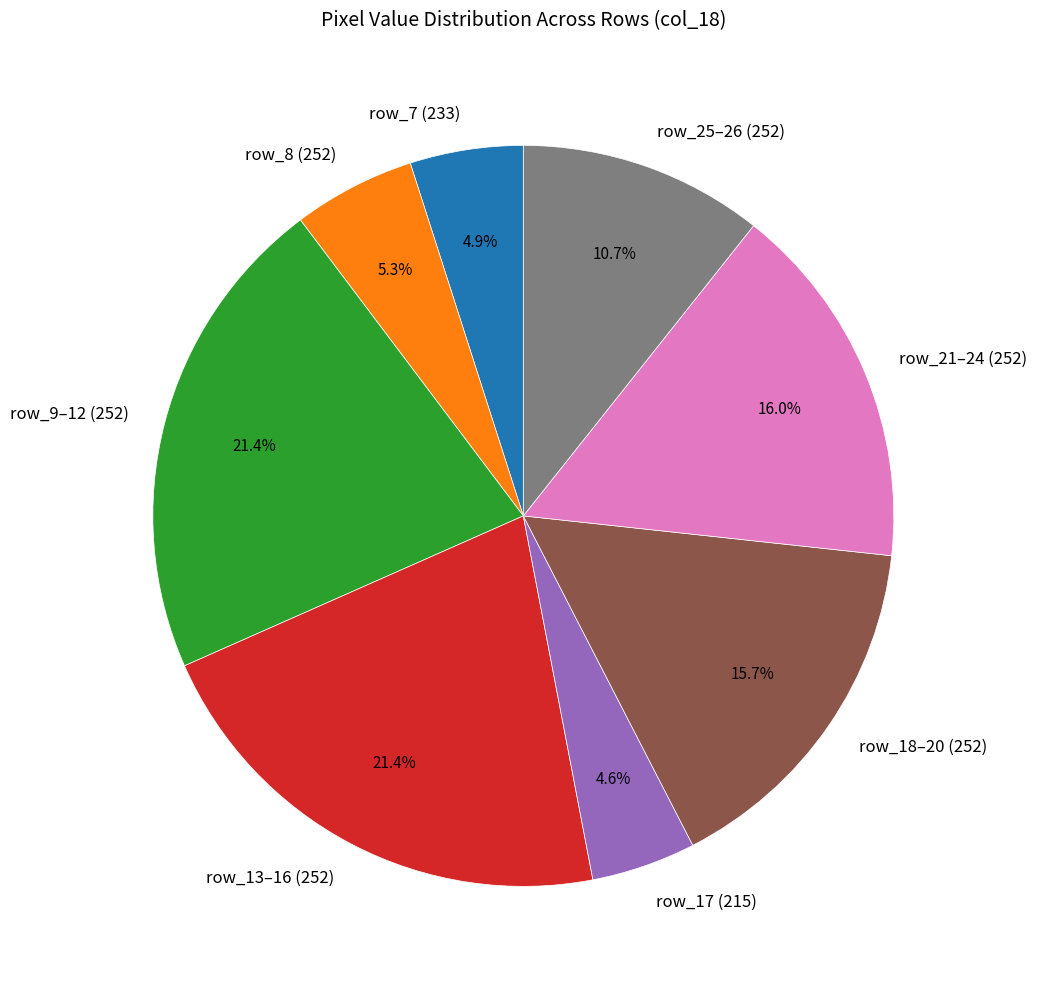

What percentage do row_7 (233) and row_13–16 (252) together represent?

26.3%